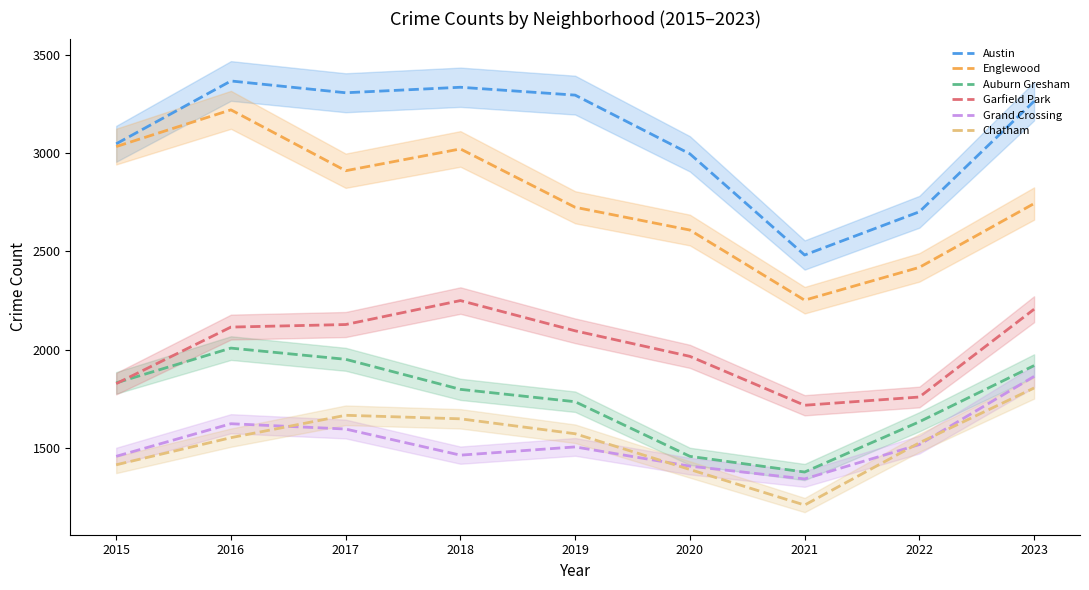

What is the spread (max minus min) of values at 2017?

1712